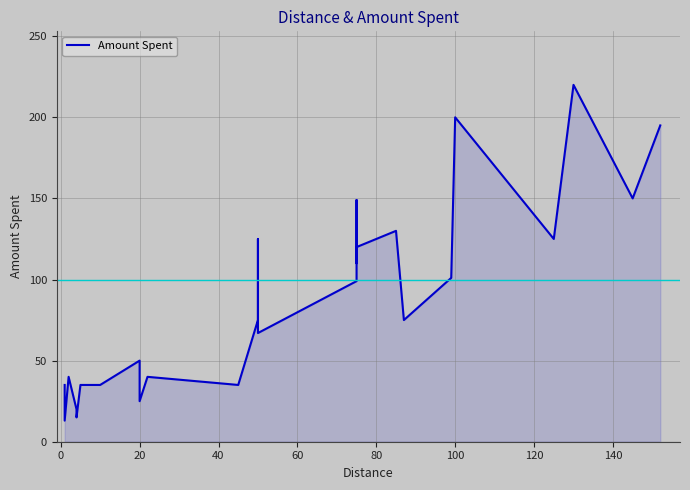

What is the smallest value displayed?

13